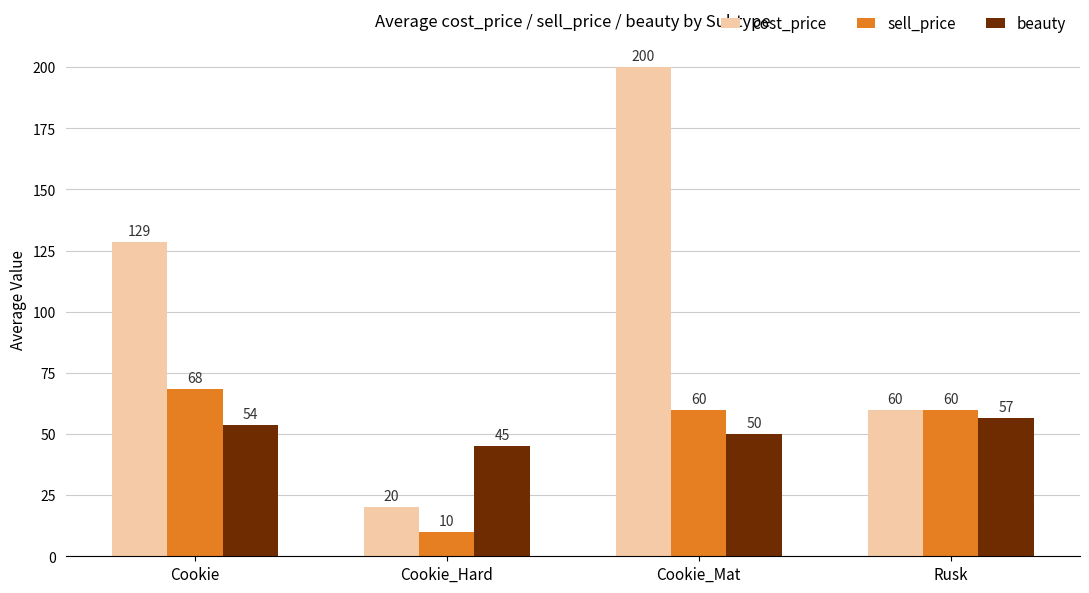

How many bars are there in total?

12